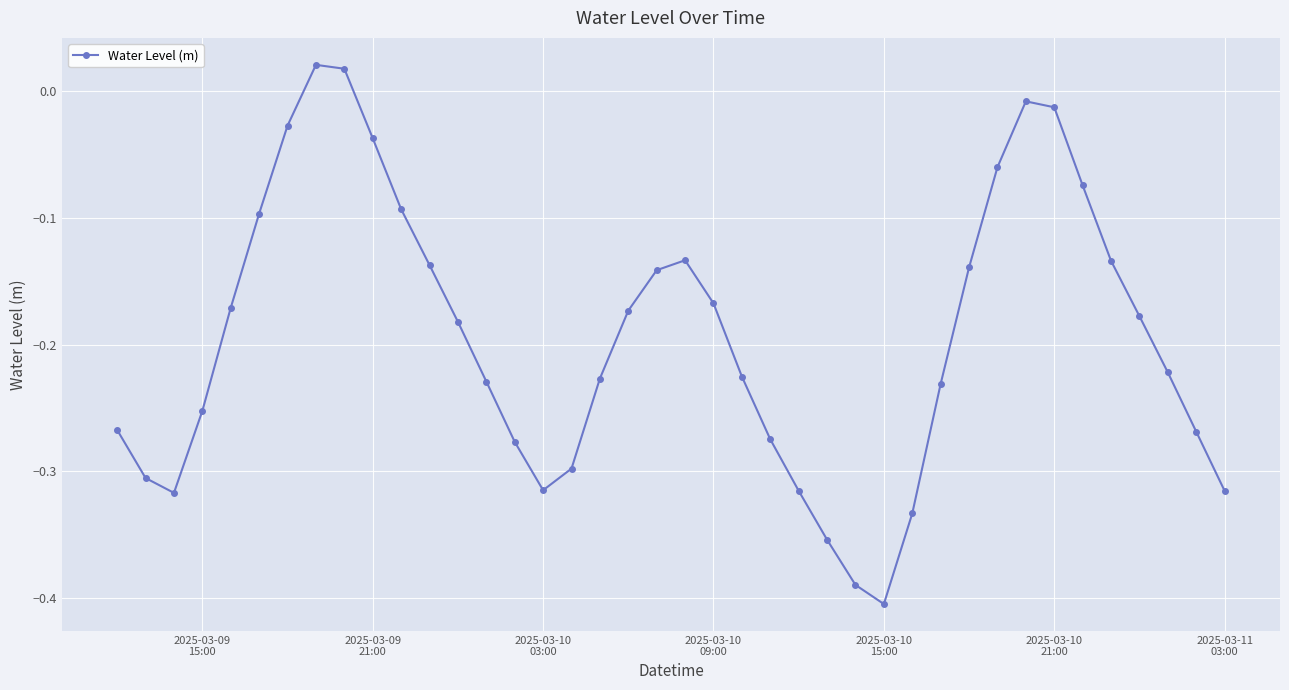

What is the difference between the maximum and second lowest values?

0.4